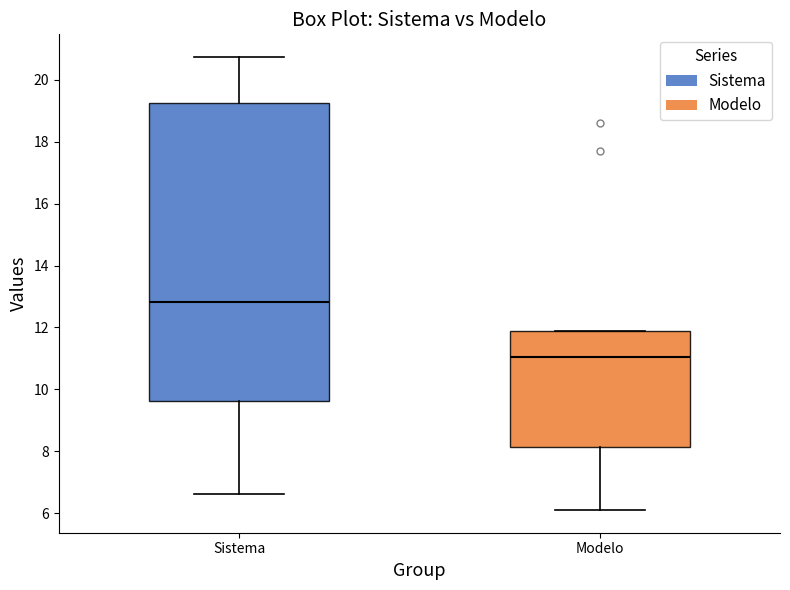

Comparing the boxes themselves (not the whiskers), which one is the tallest?

Sistema